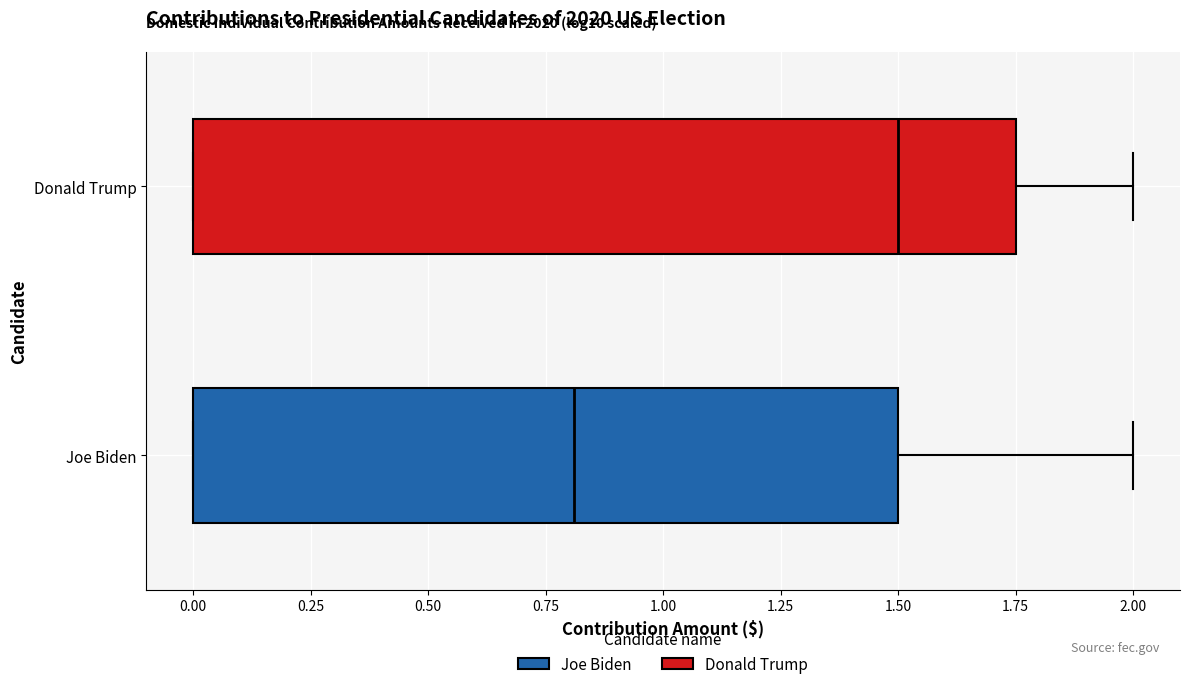

Reading bottom to top, transcribe this box plot: for each box, give where its median line is, the range the box spans, and where its two whiskers end, as read against the x-axis. The values are not printed on the chart, so give them approximately, as read against the axis.

Joe Biden: median 0.80, box 0.00 to 1.50, whiskers 0.00 to 2.00
Donald Trump: median 1.50, box 0.00 to 1.75, whiskers 0.00 to 2.00